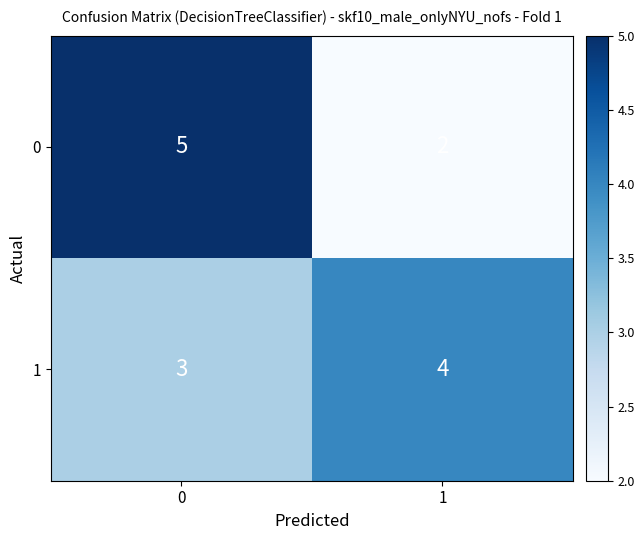

What is the highest value of the 0 series?

5